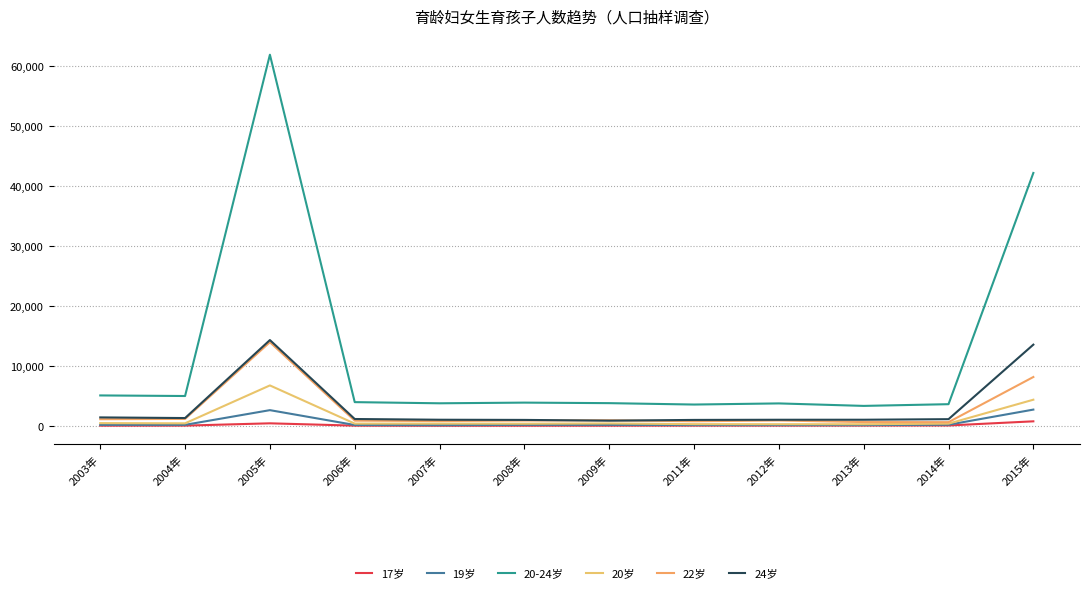

Does the chart display data point markers on the line(s)?

No